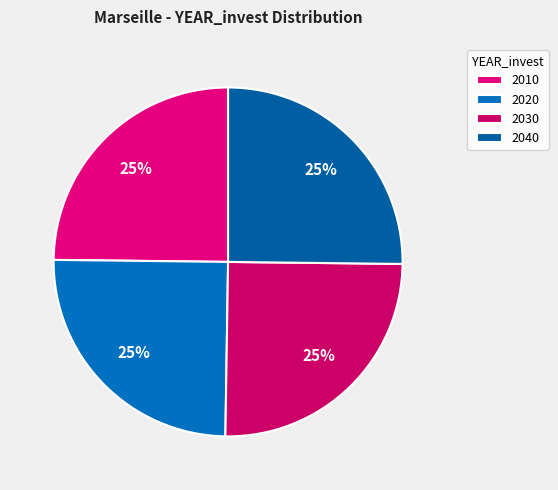

Rank the categories by value from lowest to highest.

2010, 2020, 2030, 2040